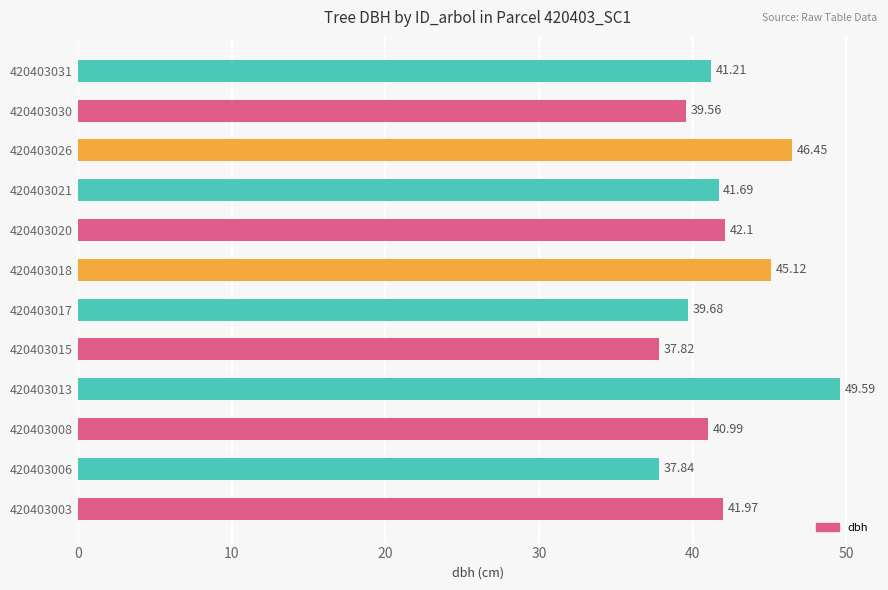

List the labels in order of value, smallest first.

420403015, 420403006, 420403030, 420403017, 420403008, 420403031, 420403021, 420403003, 420403020, 420403018, 420403026, 420403013